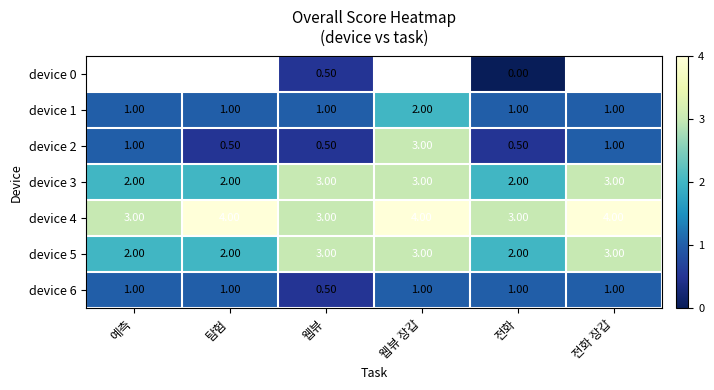

Read the device 3 value at 탐험.

2.0